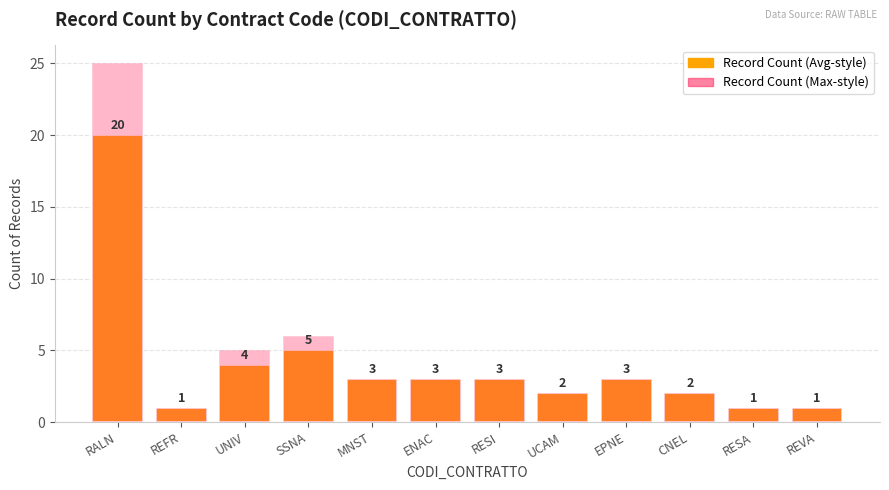

Is the value of Record Count (Average-style) at UNIV greater than the value of Record Count (Maximum-style) at UCAM?

Yes